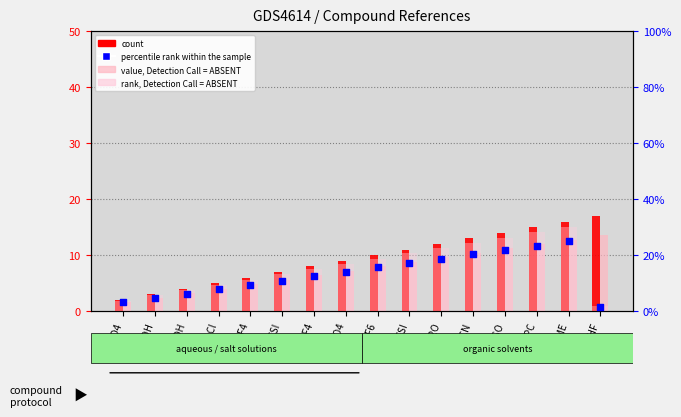

What are all the series names shown in the legend?

count, value, Detection Call = ABSENT, rank, Detection Call = ABSENT, percentile rank within the sample